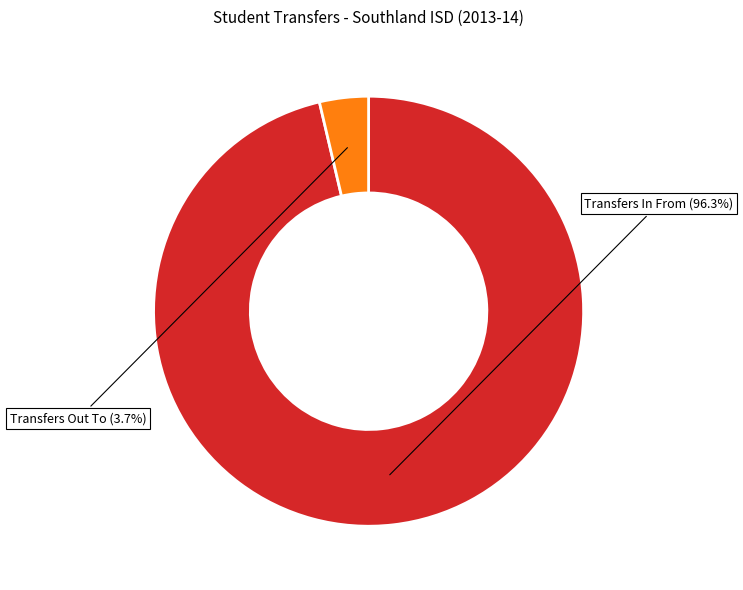

Between Transfers Out To and Transfers In From, which is larger?

Transfers In From